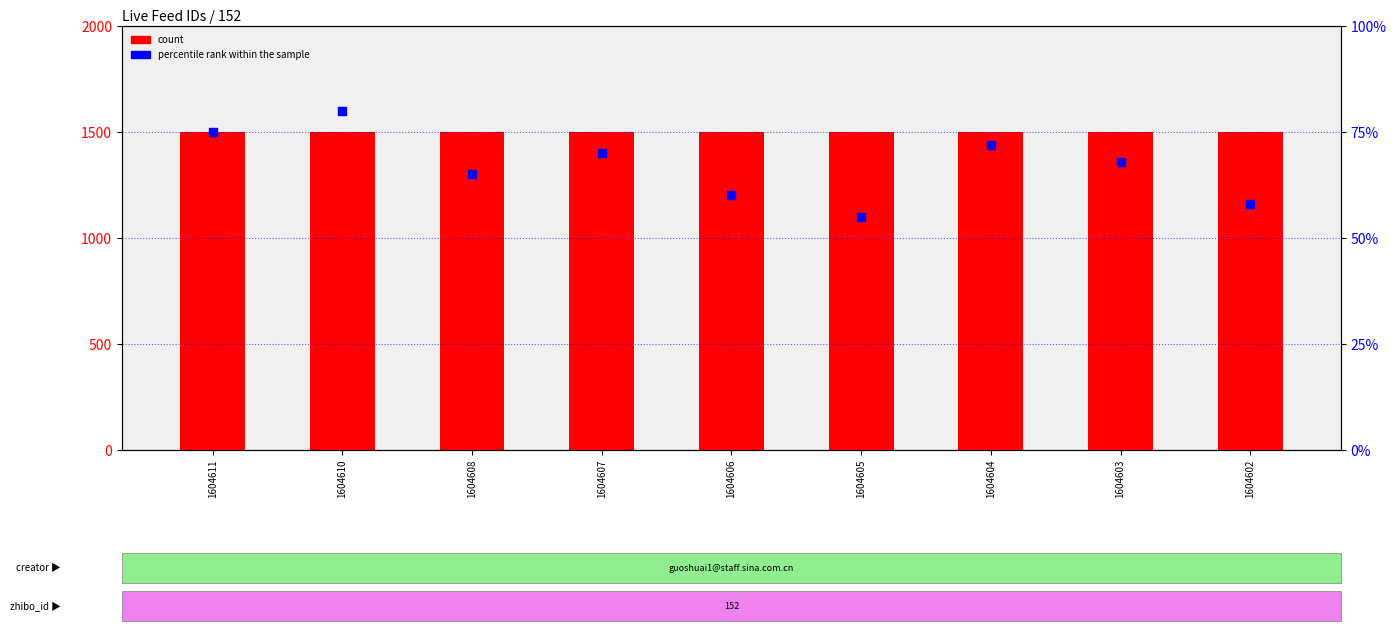

At how many categories does at least one series exceed 634?

9